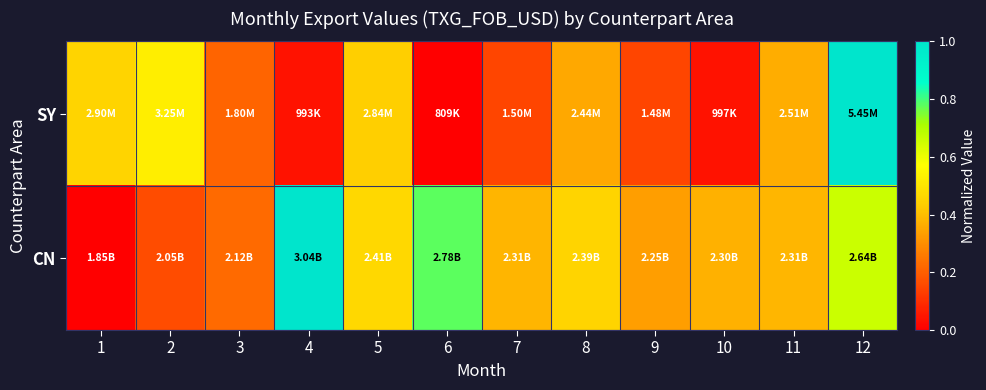

How many distinct data groups are displayed?

2